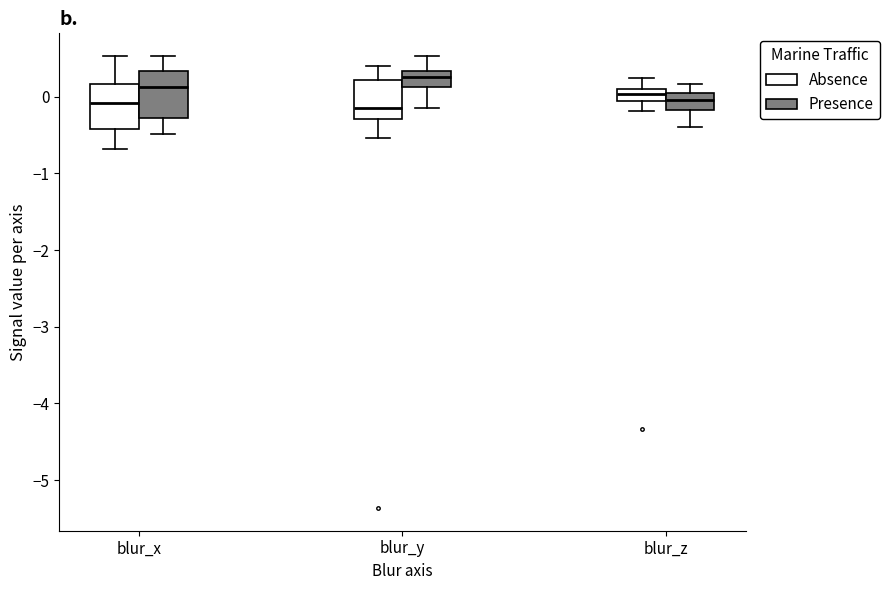

Reading left to right, read every box against the y-axis: the position of its median line, the range the box covers, and the ends of its whiskers. The values are not printed on the chart, so give them approximately, as read against the axis.

blur_x (Absence): median -0.1, box -0.4 to 0.2, whiskers -0.7 to 0.5
blur_x (Presence): median 0.1, box -0.3 to 0.3, whiskers -0.5 to 0.5
blur_y (Absence): median -0.1, box -0.3 to 0.2, whiskers -0.5 to 0.4
blur_y (Presence): median 0.3 (just below the box's upper edge), box 0.1 to 0.3, whiskers -0.2 to 0.5
blur_z (Absence): median 0.0, box -0.1 to 0.1, whiskers -0.2 to 0.2
blur_z (Presence): median 0.0 (inside the box), box -0.2 to 0.0, whiskers -0.4 to 0.2